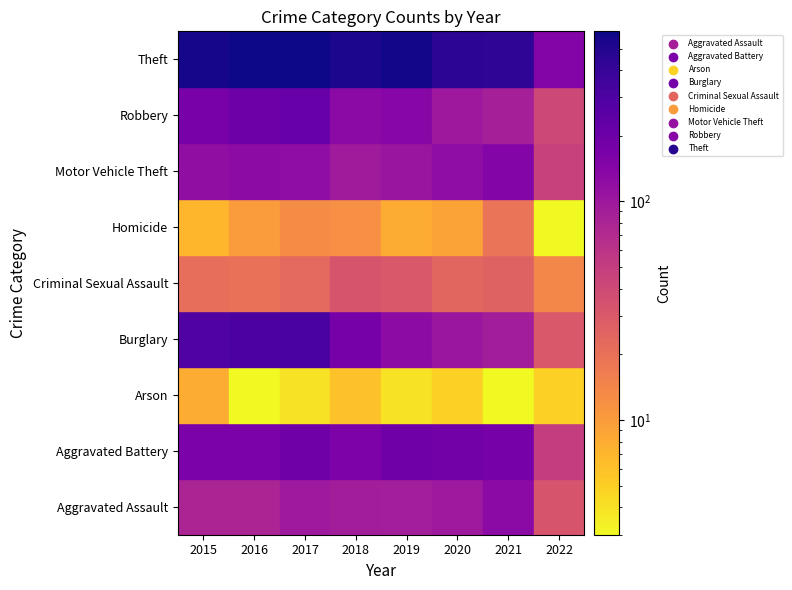

What is the total value across all series at 2020?

1104